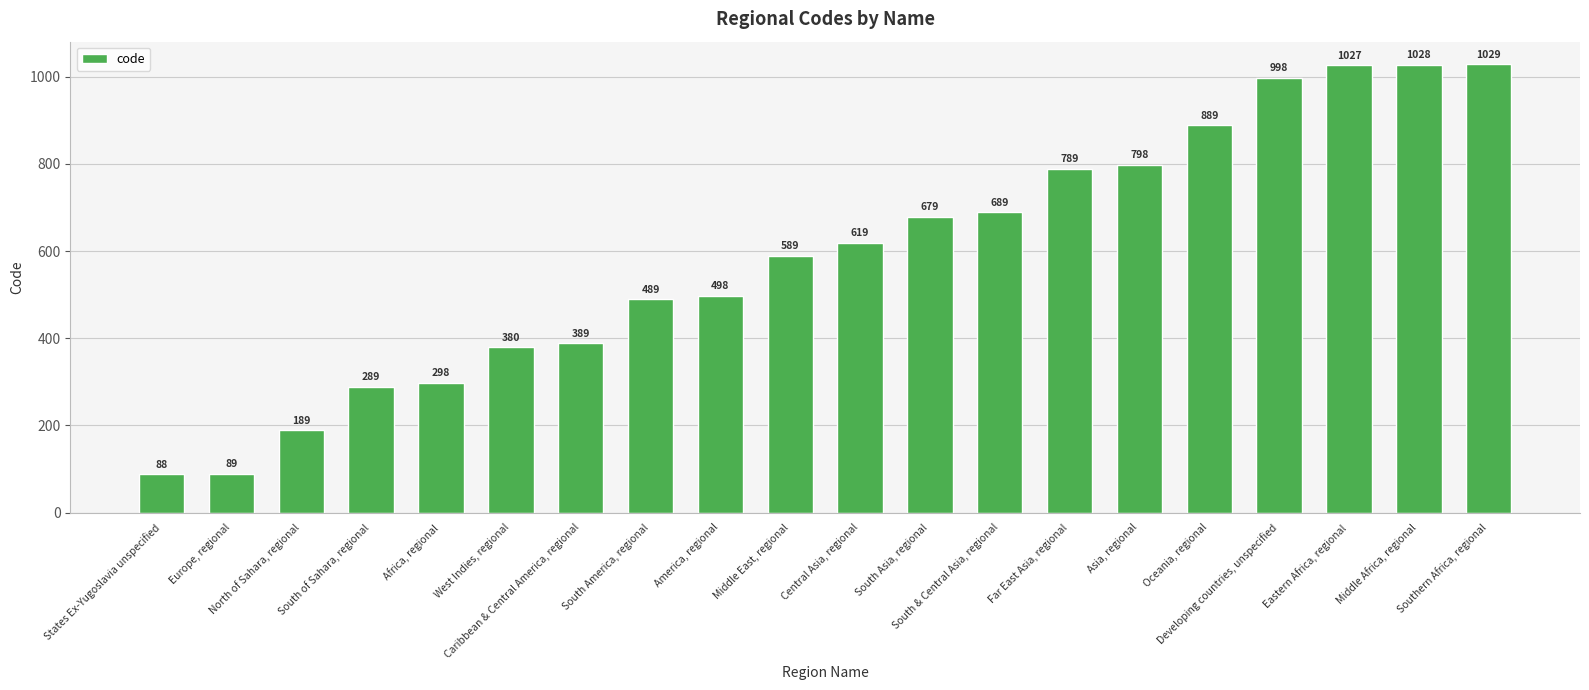

What is the average value?

592